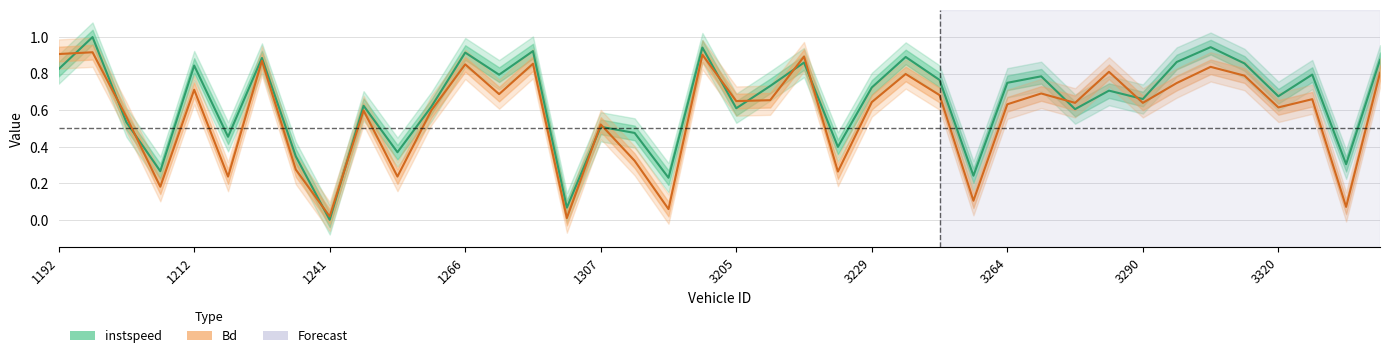

Reading right to left, transcribe all the data shown in this chart.

instspeed: 0.9	0.3	0.8	0.7	0.9	0.9	0.9	0.7	0.7	0.6	0.8	0.7	0.2	0.8	0.9	0.7	0.4	0.9	0.7	0.6	0.9	0.2	0.5	0.5	0.1	0.9	0.8	0.9	0.6	0.4	0.6	0.0	0.3	0.9	0.5	0.8	0.3	0.5	1.0	0.8
Bd: 0.8	0.1	0.7	0.6	0.8	0.8	0.7	0.6	0.8	0.6	0.7	0.6	0.1	0.7	0.8	0.6	0.3	0.9	0.7	0.6	0.9	0.1	0.3	0.5	0.0	0.9	0.7	0.9	0.6	0.2	0.6	0.0	0.3	0.9	0.2	0.7	0.2	0.6	0.9	0.9